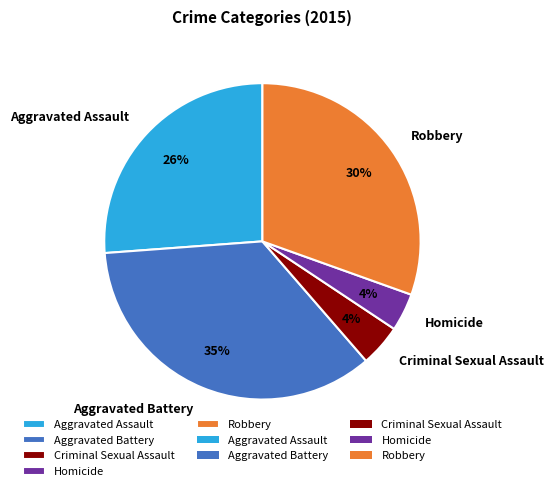

Approximately how many times larger is the value at Homicide compared to Aggravated Battery?

0.1